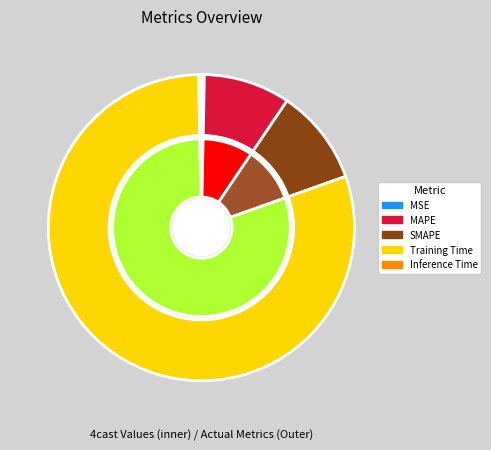

Does any single category account for the majority?

Yes